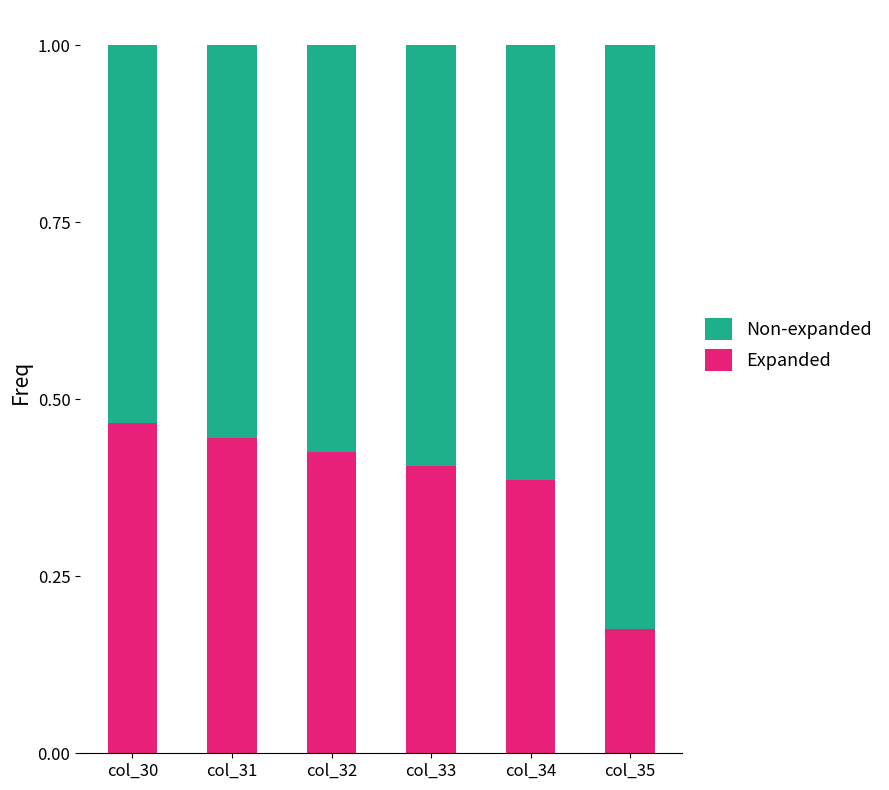

Are the bars grouped side by side (vs. stacked)?

No